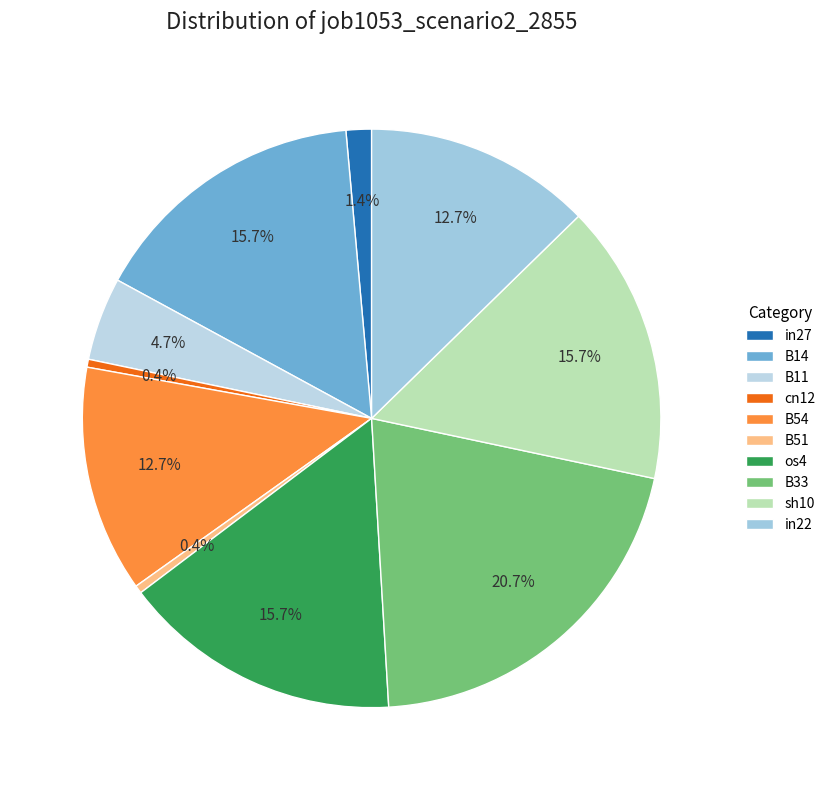

How many slices are in this pie chart?

10